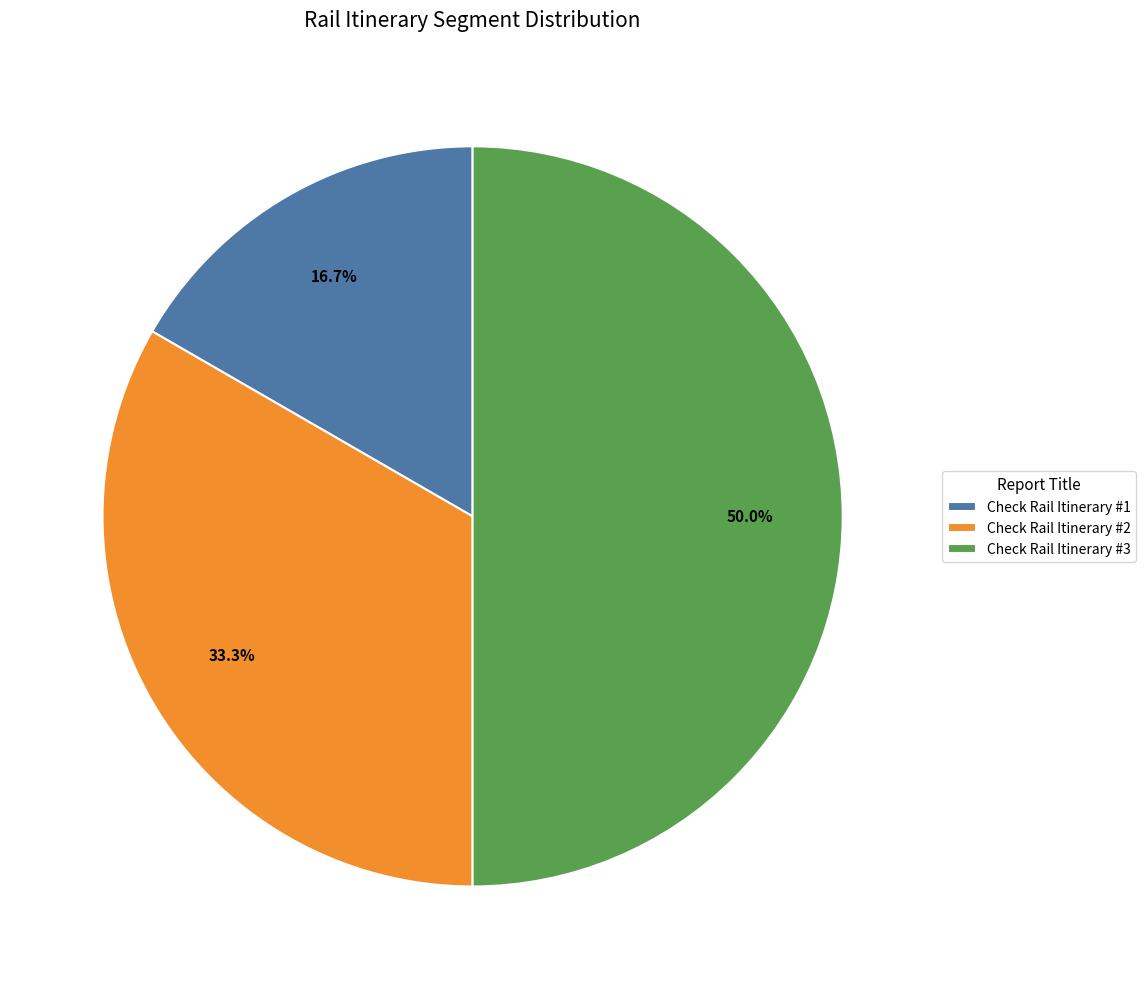

Combined, do Check Rail Itinerary #3 and Check Rail Itinerary #1 account for over 50%?

Yes